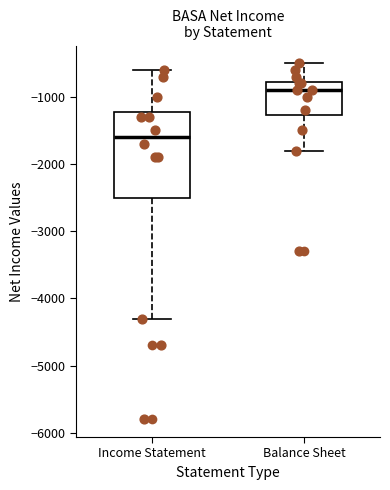

Which box has the highest median line?

Balance Sheet